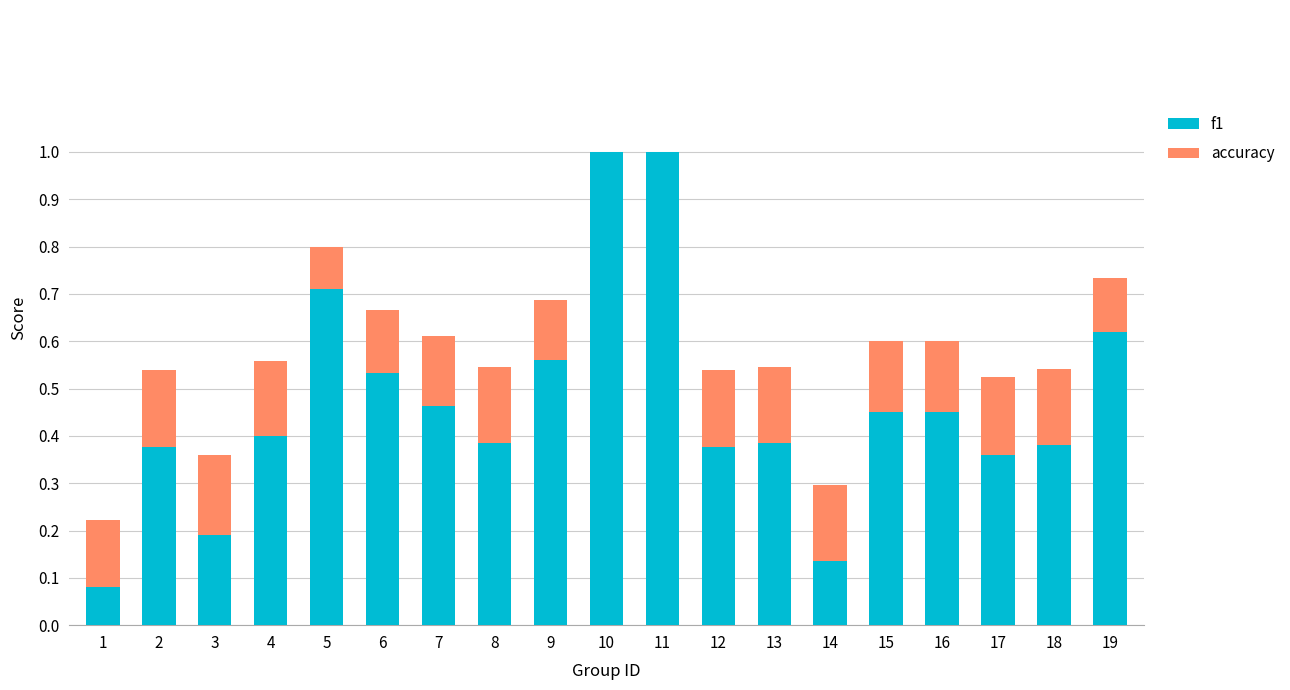

What is the total value across all series at 5?

0.8